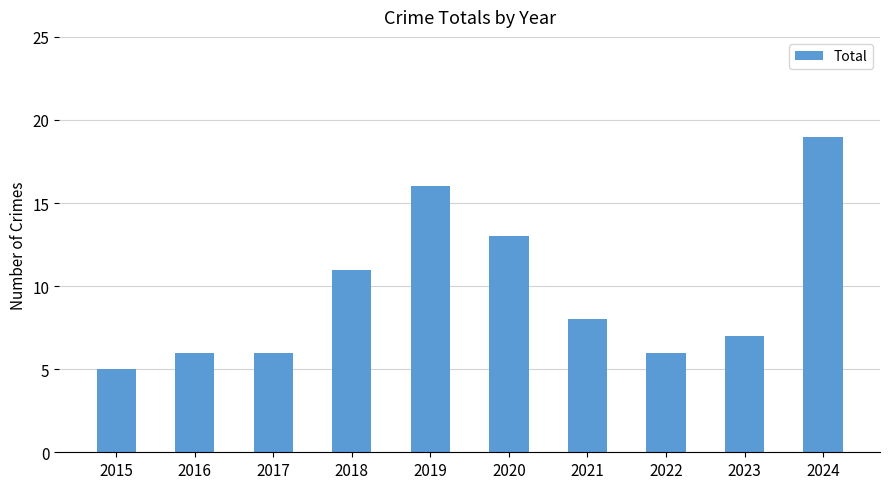

Reading left to right, what are all the values shown in this chart?

5	6	6	11	16	13	8	6	7	19